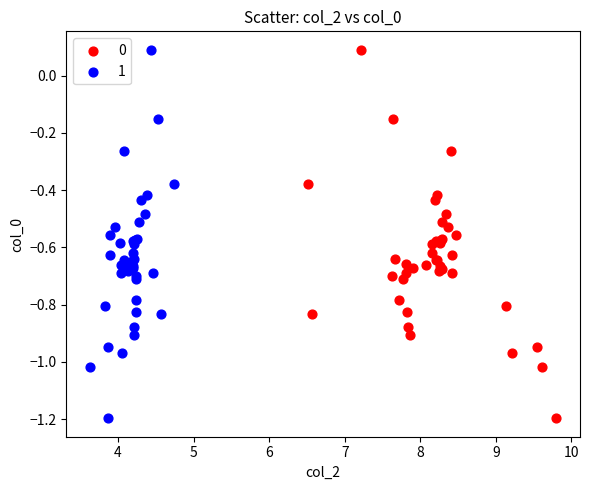

What are all the series names shown in the legend?

0, 1